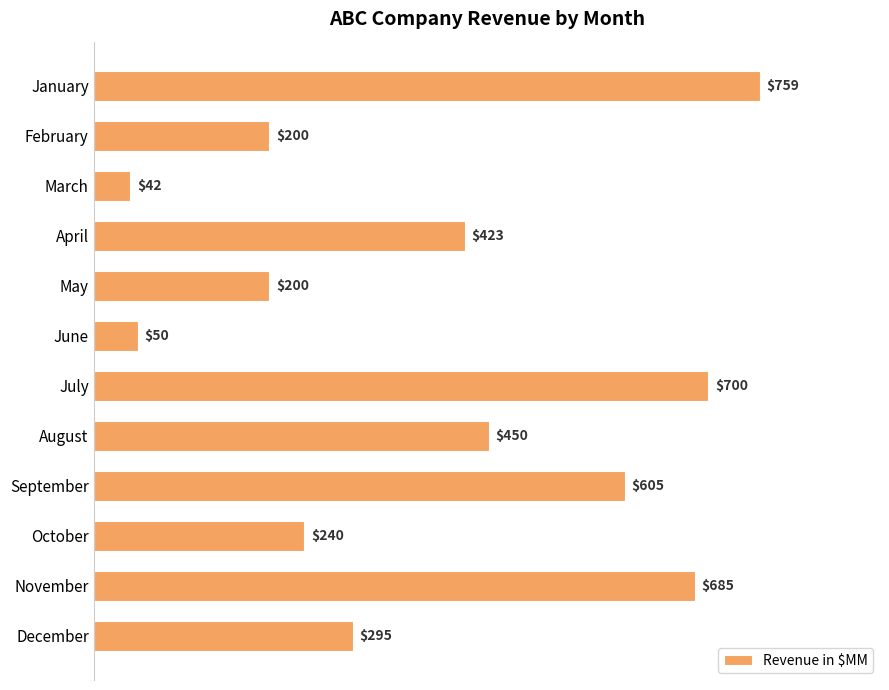

What is the change in value from May to November?

+485